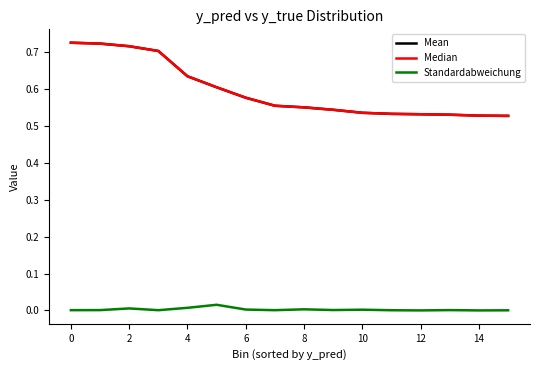

Does the chart display data point markers on the line(s)?

No